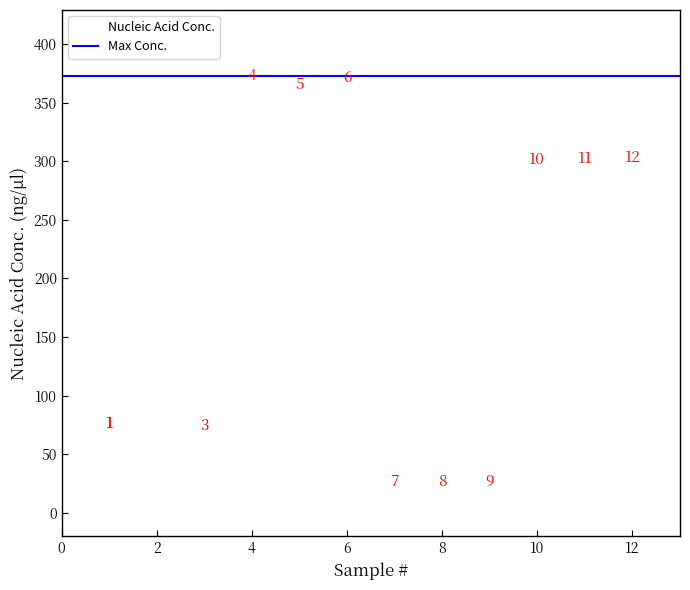

What Y value in the scatter plot is closest to 199?

301.6